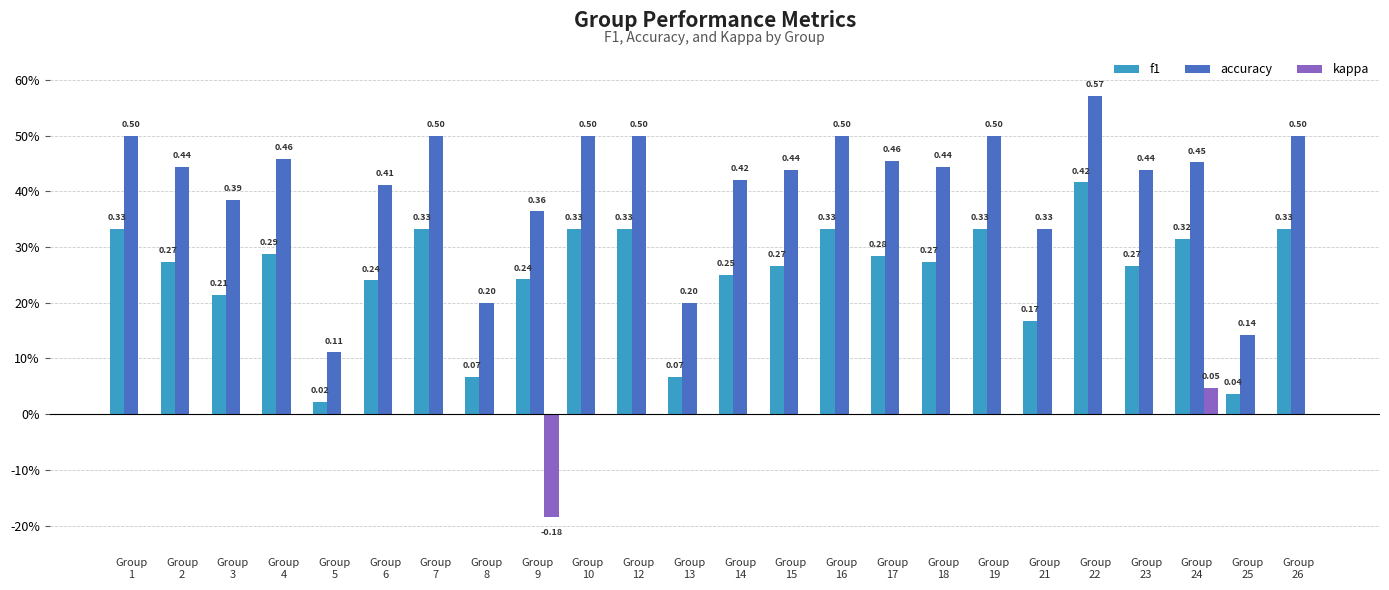

The kappa series shows 0.0 at Group
21. True or false?

True